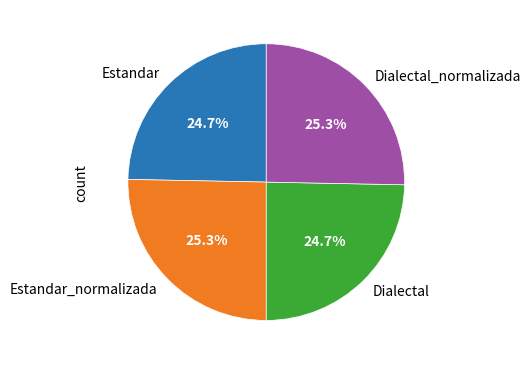

What is the ratio of the value at Dialectal to the value at Dialectal_normalizada?

1.0